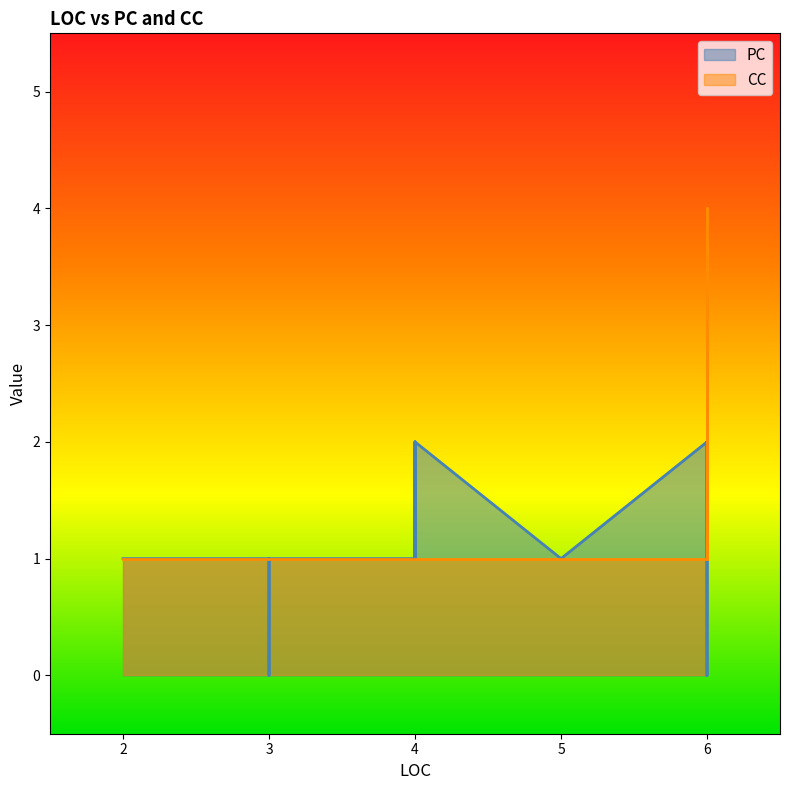

At which category is the sum across all series the highest?

6